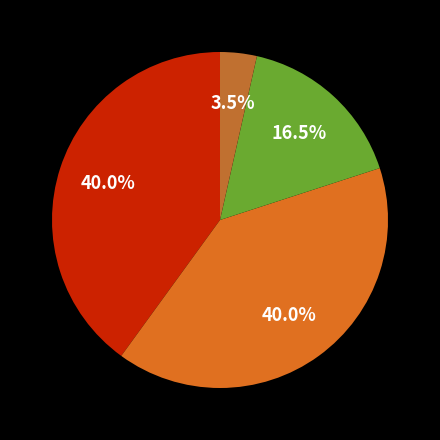

To the nearest percent, what is the average slice percentage?

25%